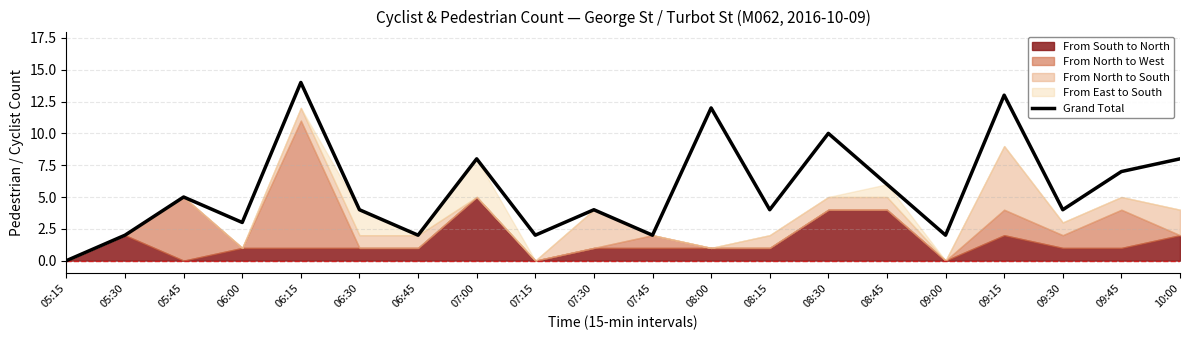

What is the difference between the values at 06:45 and 09:30?

2